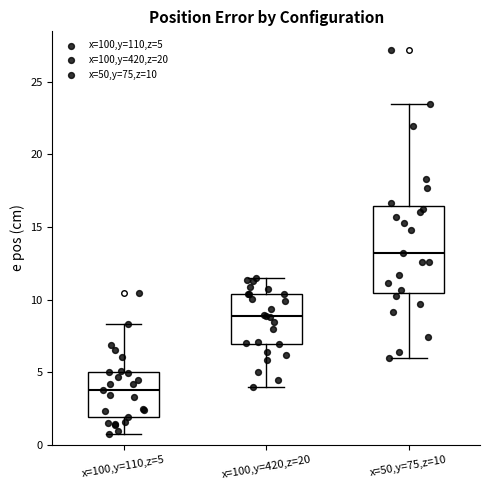

Where is the upper edge of the box for x=50,y=75,z=10 on the y-axis? The values are not printed on the chart, so give them approximately, as read against the axis.

16.5